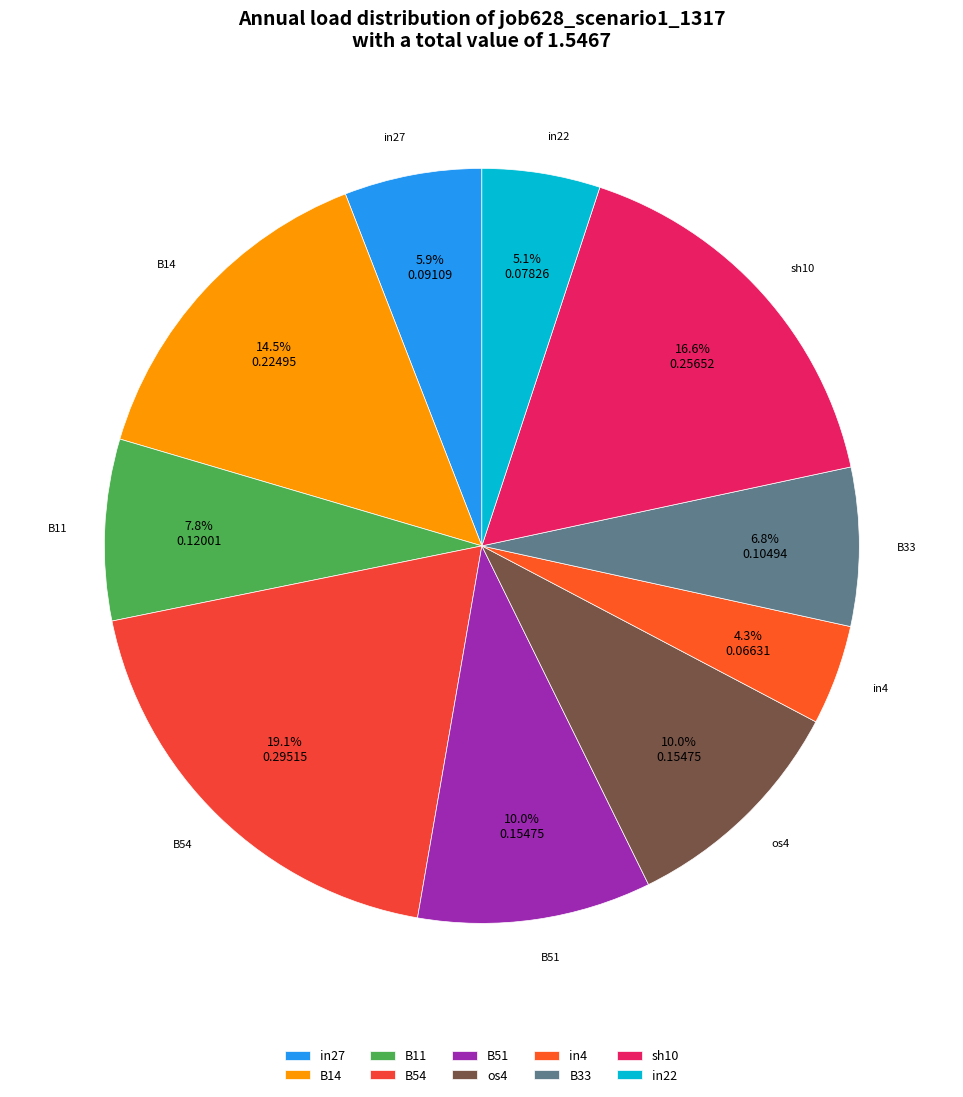

What portion of the pie excludes in22?

94.9%